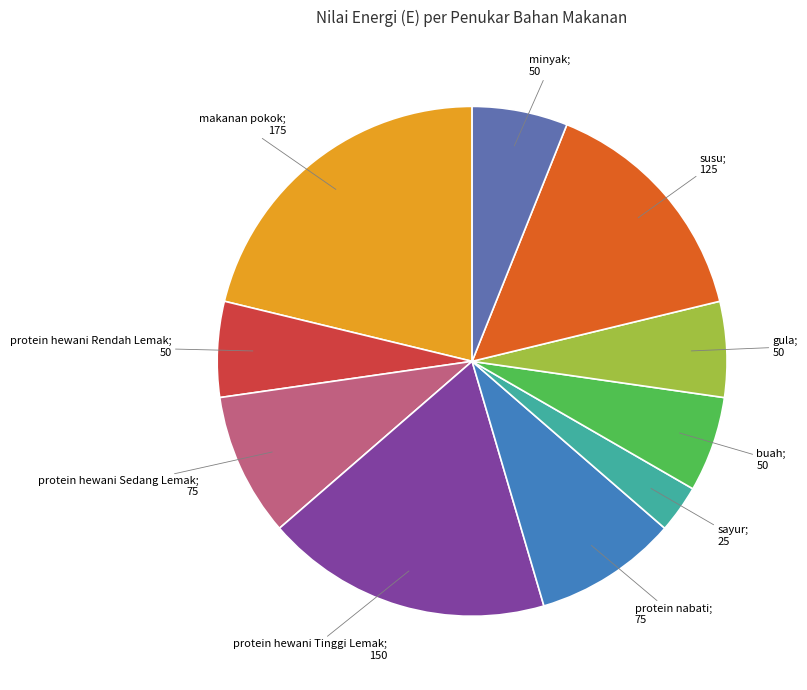

How many slices are in this pie chart?

10